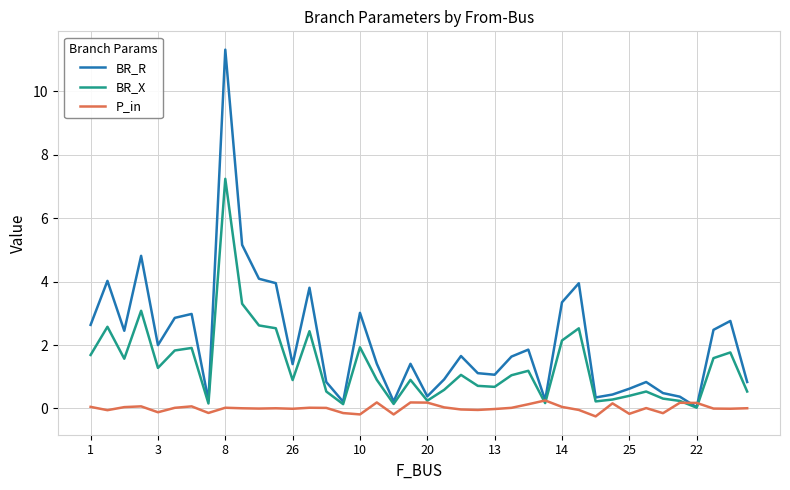

Rank the series by their average value, from lowest to highest.

P_in, BR_X, BR_R